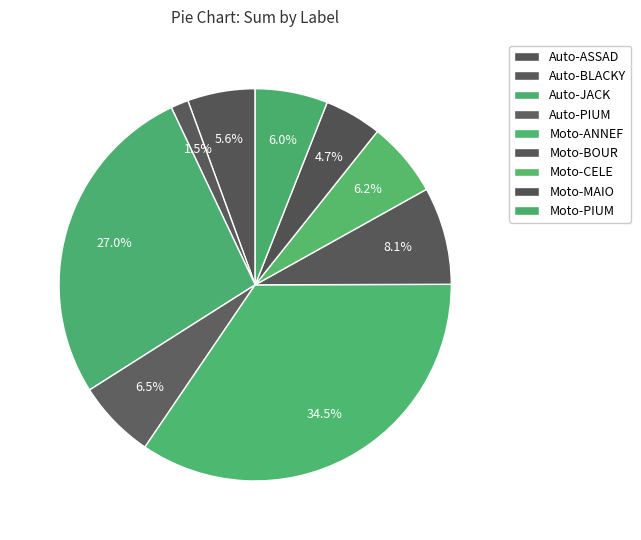

Count the number of slices in the pie.

9